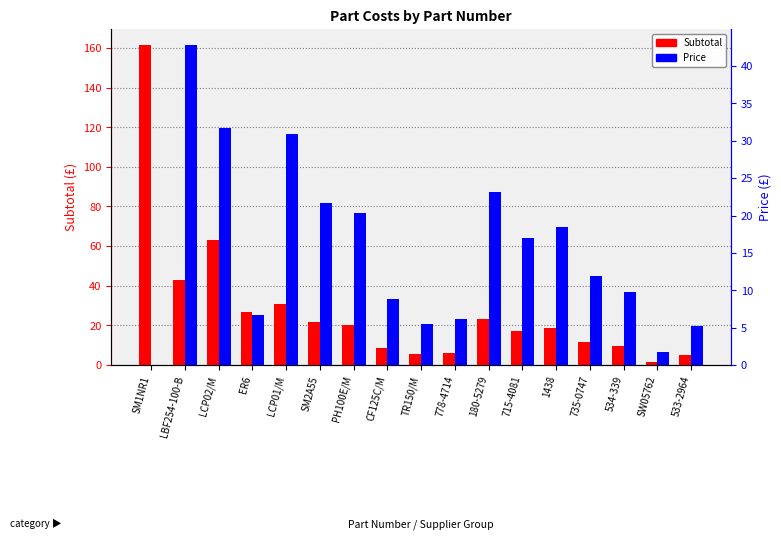

Reading right to left, what are all the values shown in this chart?

Subtotal: 5.2	1.7	9.7	11.8	18.5	17.0	23.1	6.2	5.5	8.8	20.3	21.7	30.8	26.7	63.3	42.8	161.5
Price: 5.2	1.7	9.7	11.8	18.5	17.0	23.1	6.2	5.5	8.8	20.3	21.7	30.8	6.7	31.6	42.8	0.0